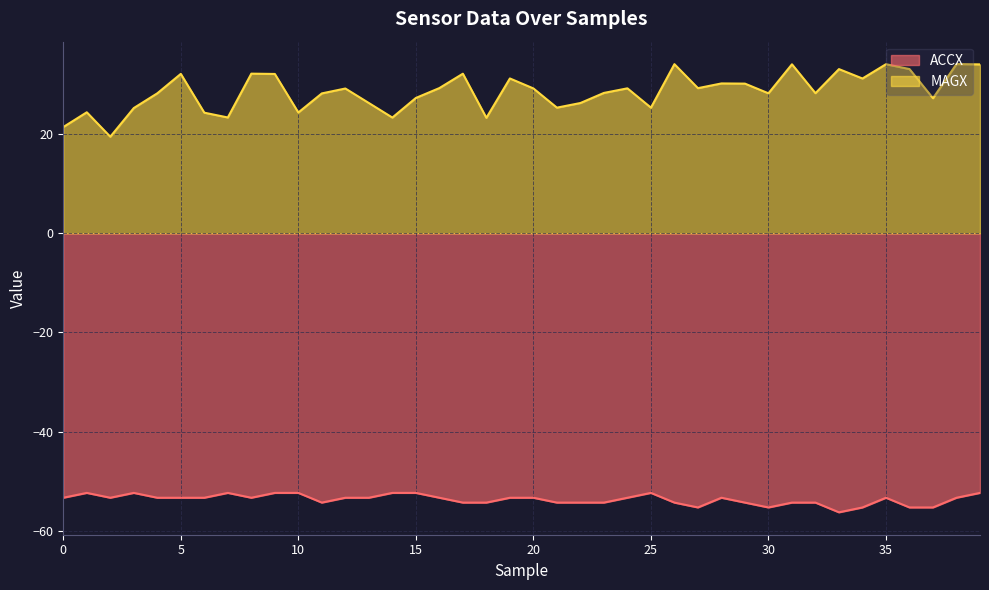

True or false: MAGX has more than 0 points higher than both neighbors.

True